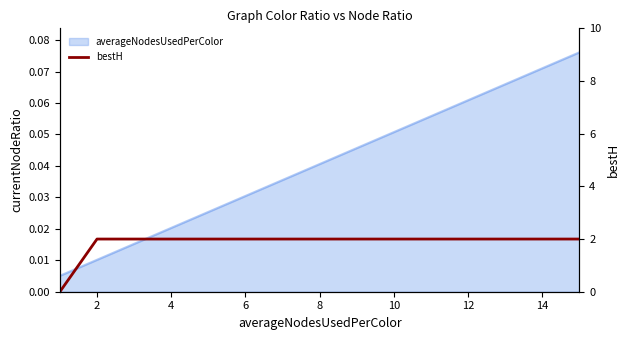

Which has a higher value, 11 or 16?

11